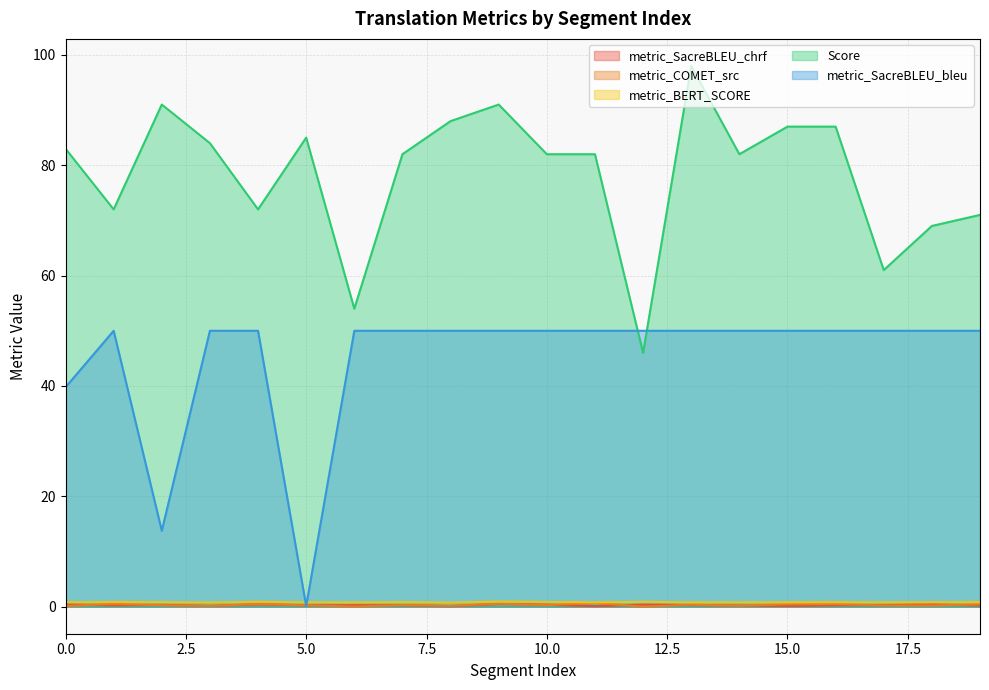

At which label is metric_COMET_src closest to 0?

12